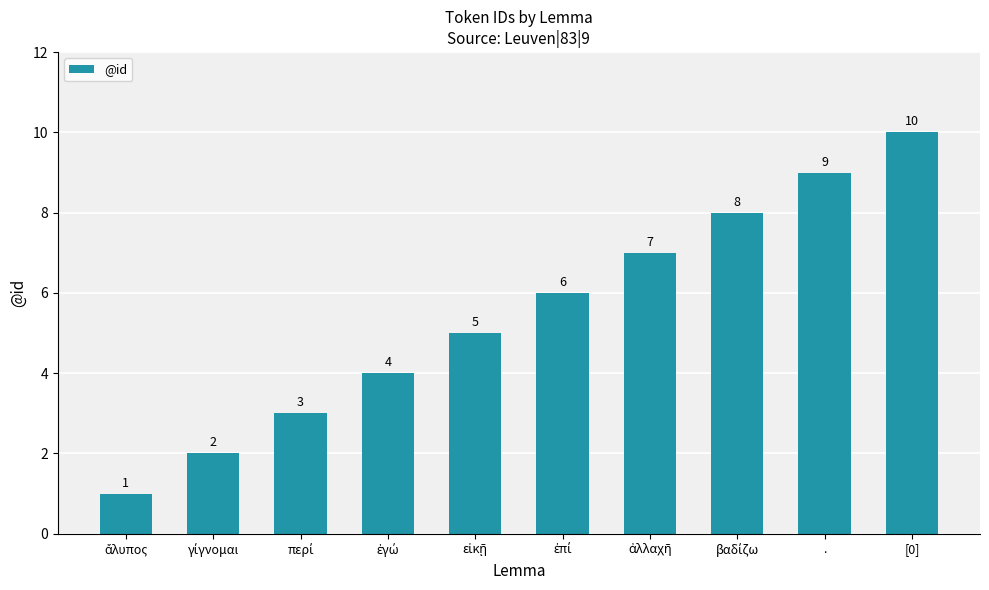

Reading left to right, list all the values displayed in this chart.

1	2	3	4	5	6	7	8	9	10